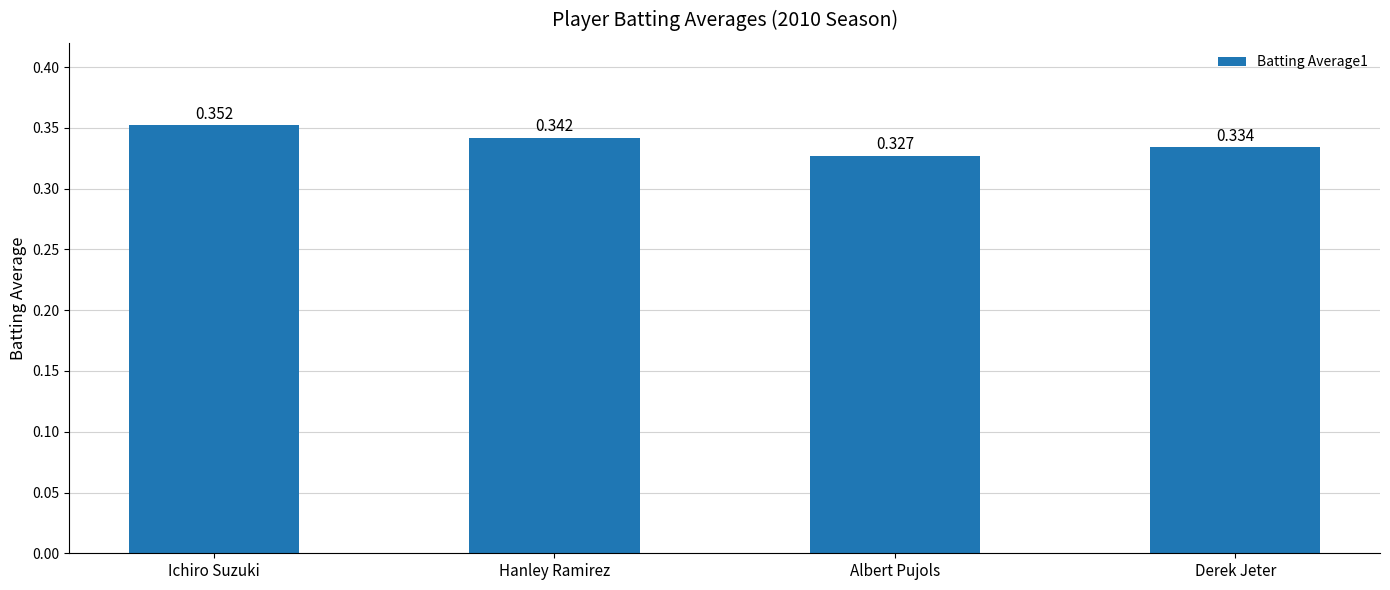

The chart shows a value of 0.1 at Derek Jeter. True or false?

False